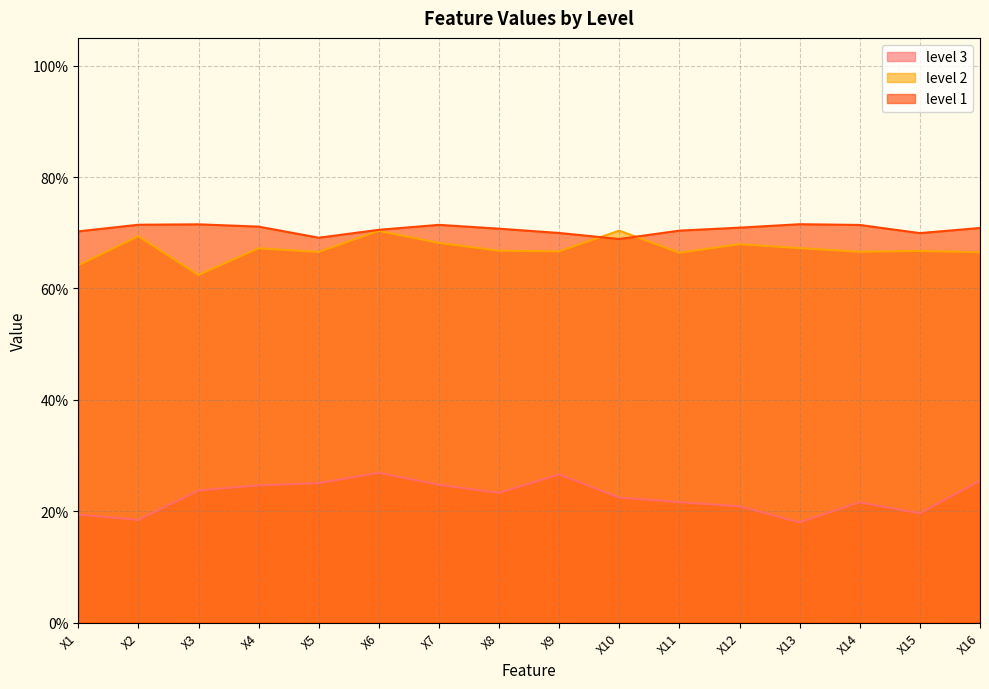

Which series changed the most between X4 and X10?

level 2